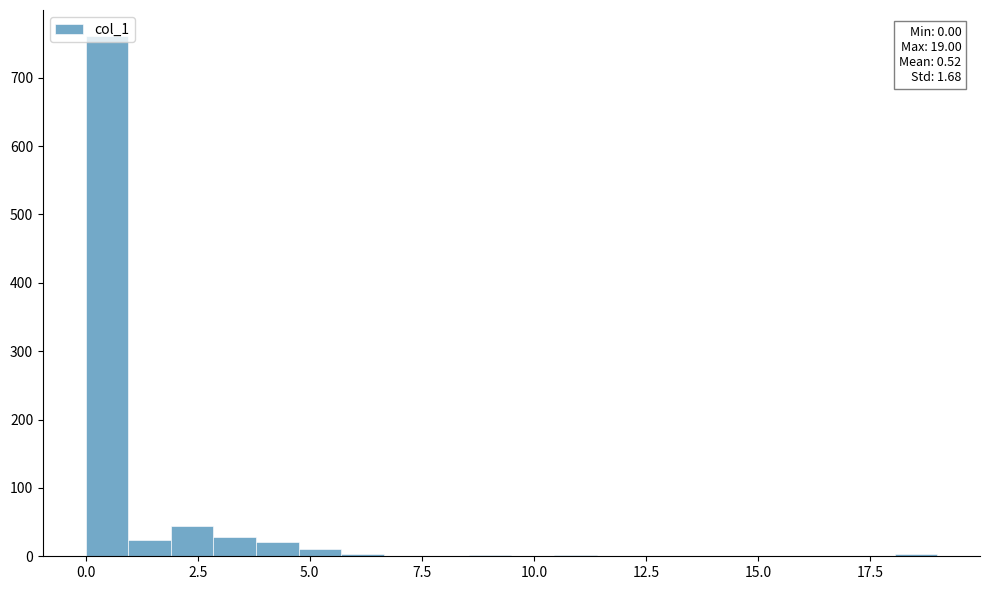

Around what value on the x-axis is the tallest bar? Give the approximate position of its centre, as read against the axis.

0.5